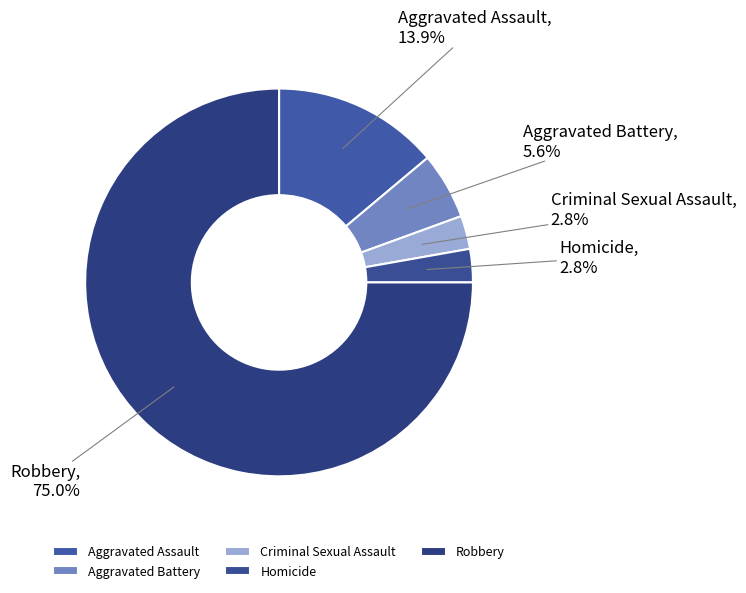

Is the sum of Homicide and Robbery greater than half?

Yes